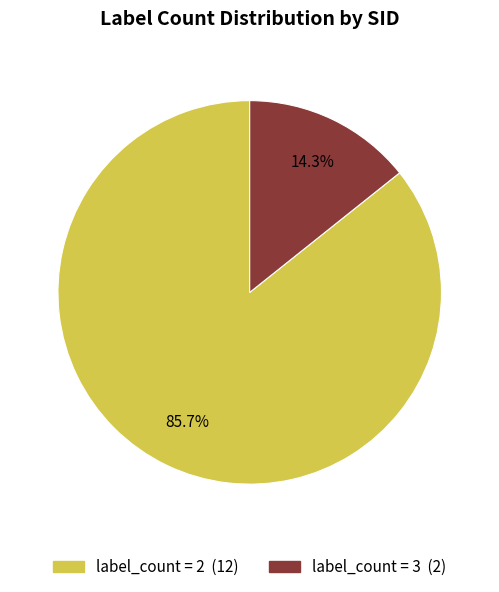

Is there a majority slice in this chart?

Yes